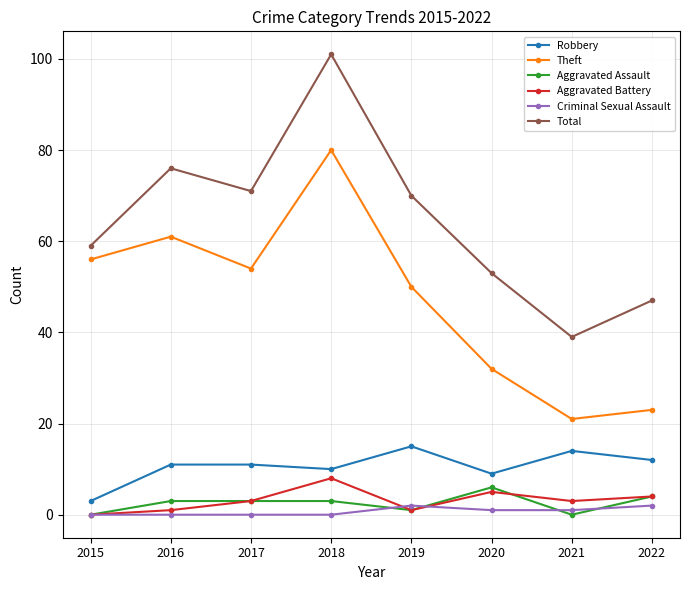

True or false: Aggravated Assault has a value of 4 at 2021.

False